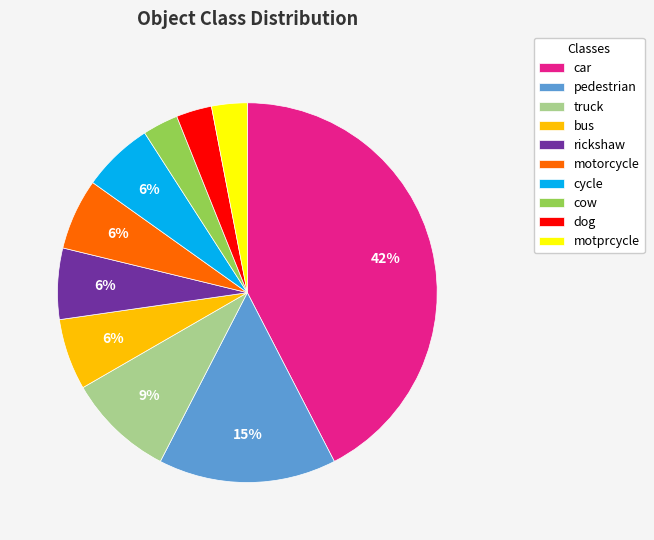

To the nearest percent, what is the difference between the largest and smallest slice percentages?

39%